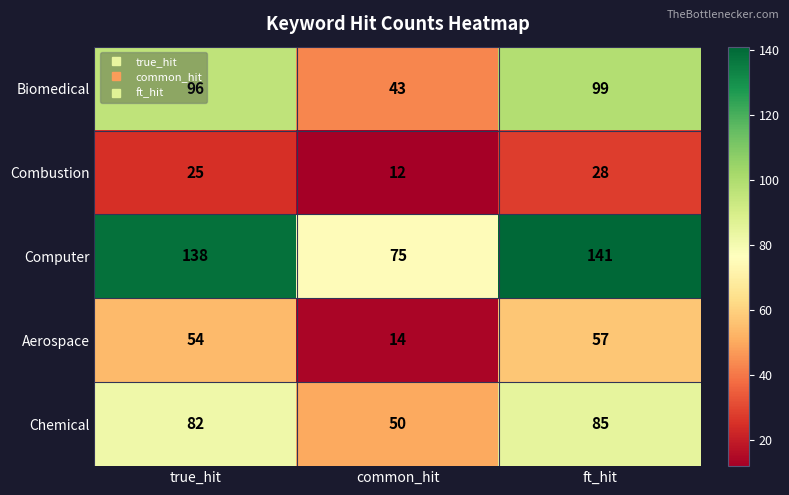

What is the difference between the highest and lowest values at common_hit?

63